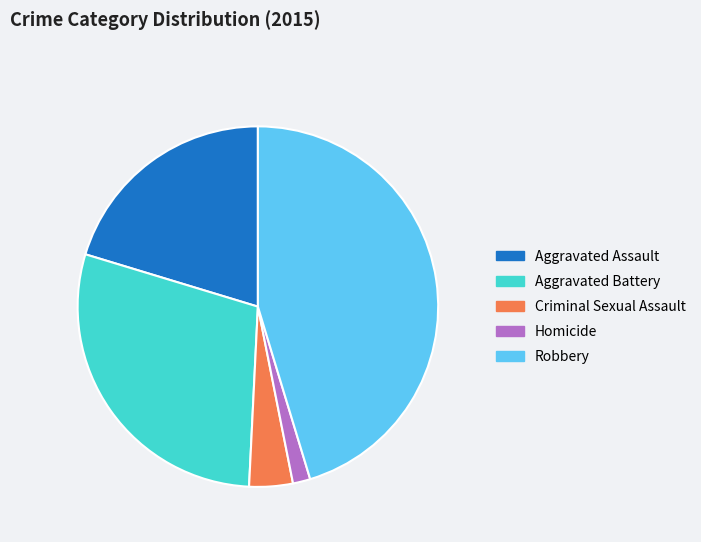

Rank the categories by value from lowest to highest.

Homicide, Criminal Sexual Assault, Aggravated Assault, Aggravated Battery, Robbery